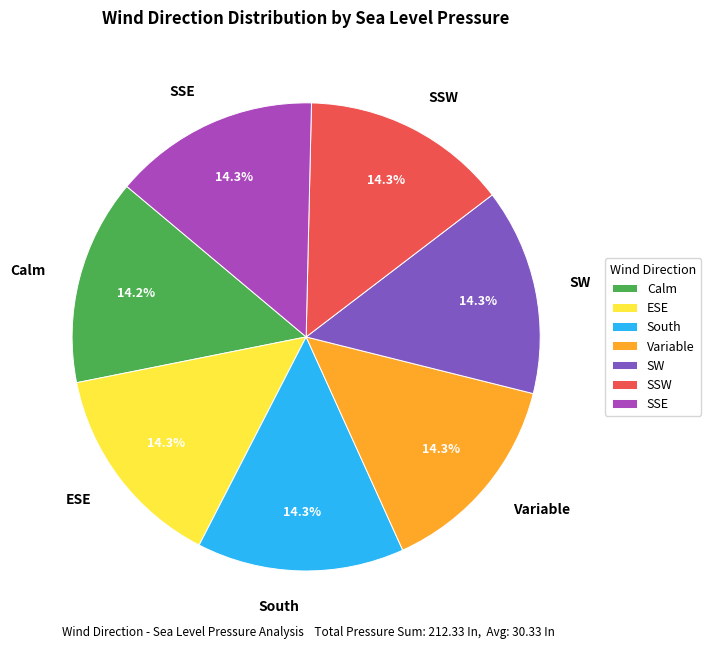

Approximately how many times larger is the value at South compared to SSE?

1.0